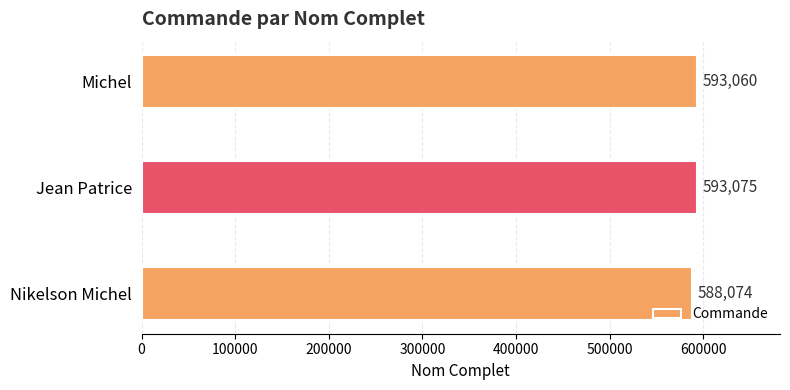

Reading top to bottom, extract all data points from this chart.

Michel=593060	Jean Patrice=593075	Nikelson Michel=588074